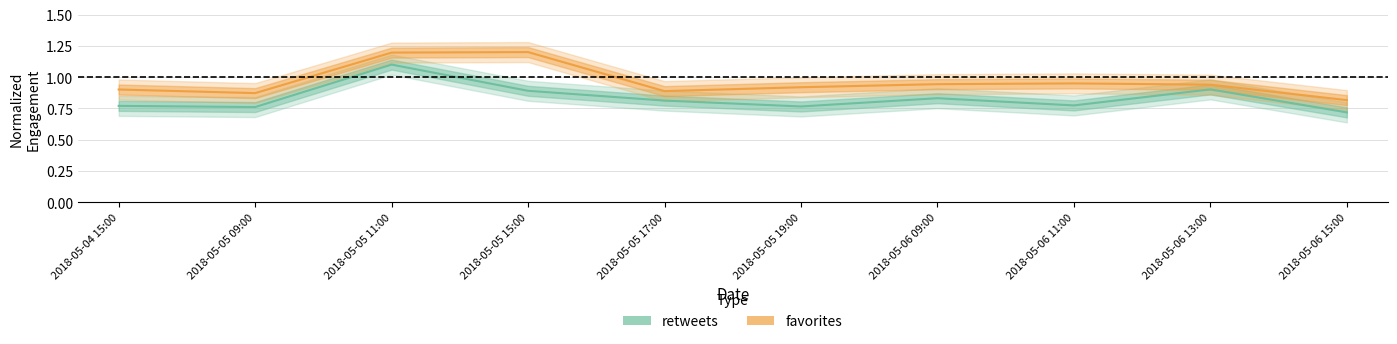

How many interior local valleys does the retweets series have?

3